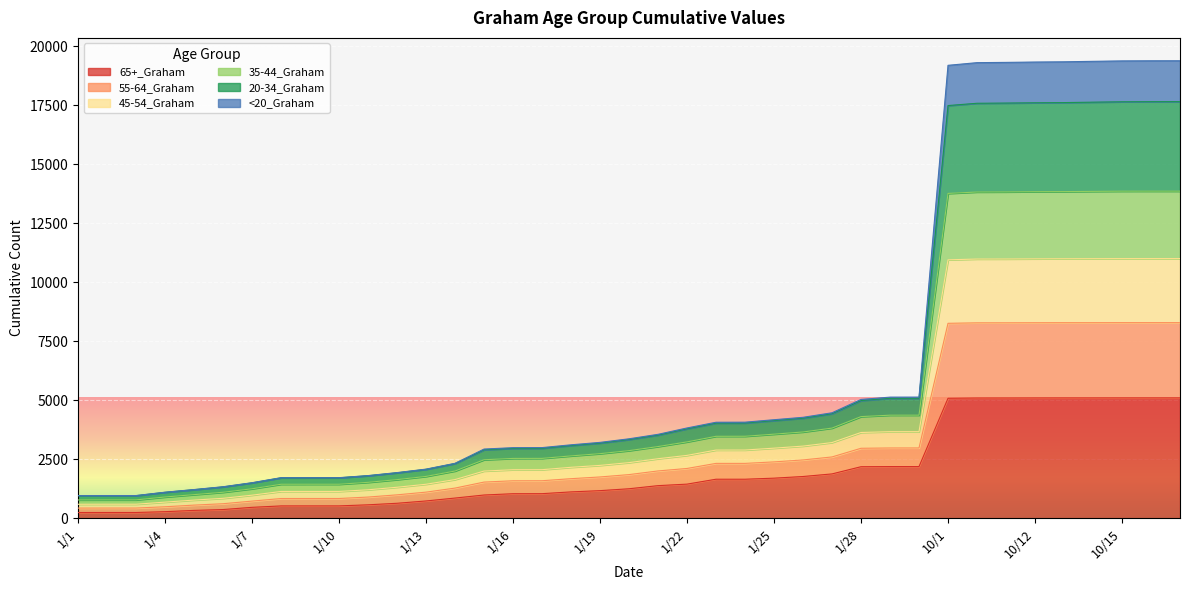

What is the label of the 22nd point from the left?

1/22